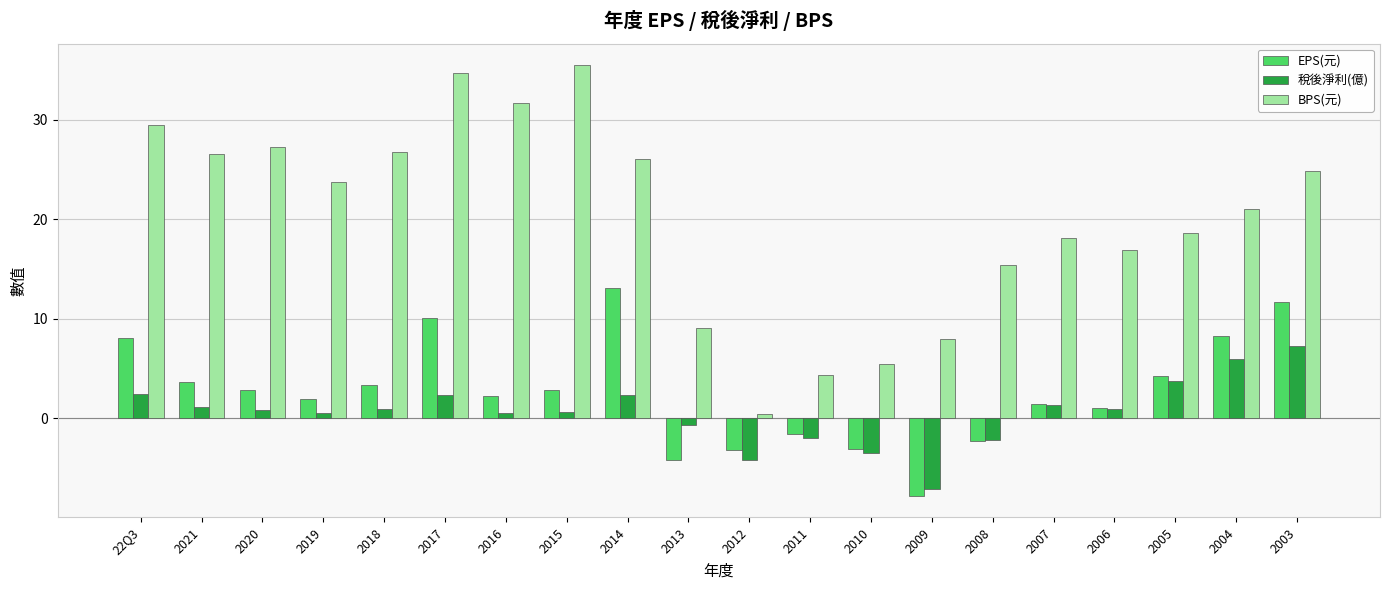

Which series has the largest range (max minus min)?

BPS(元)